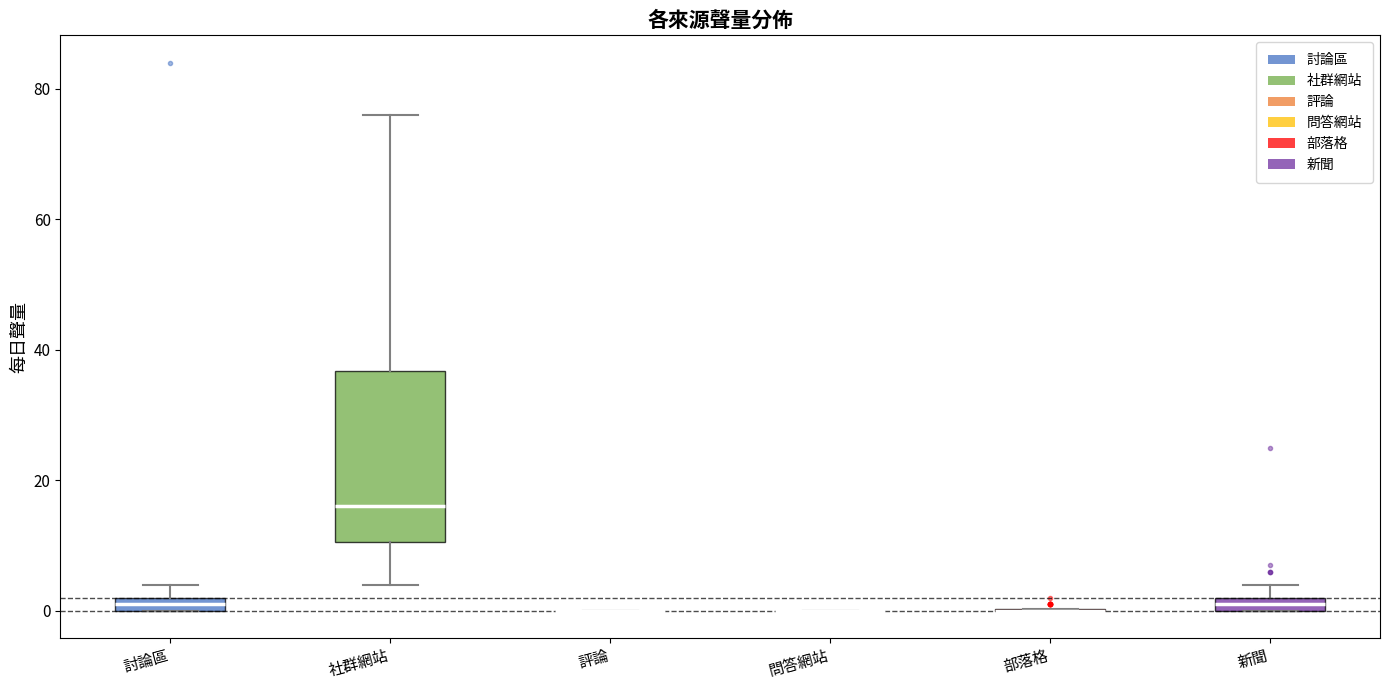

Which box is the tallest, from its lower edge to its upper edge?

社群網站